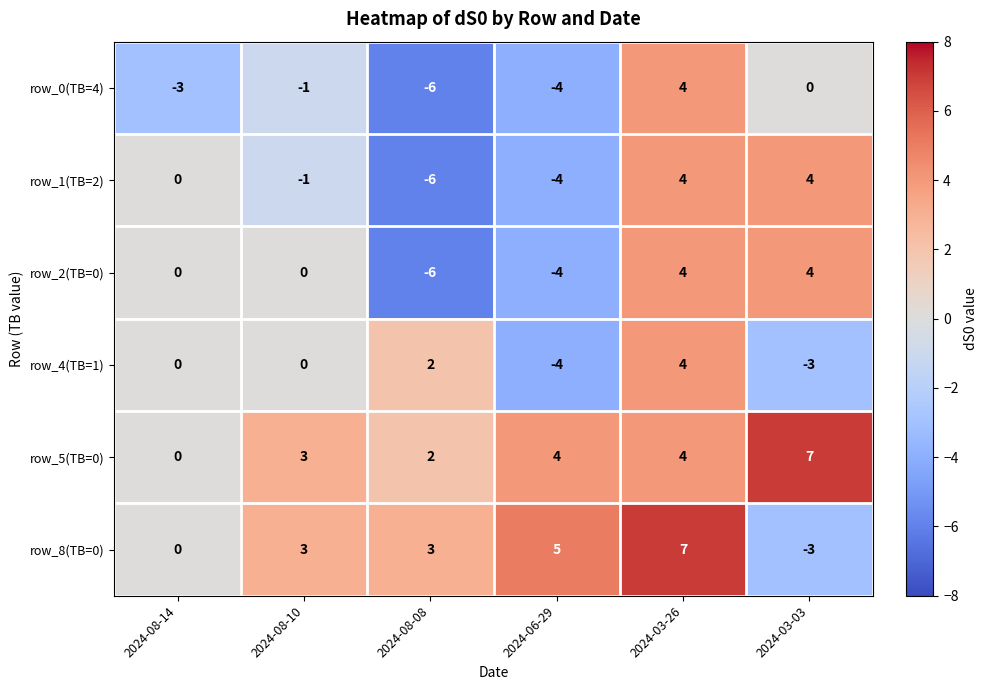

How many data points does each series have?

6